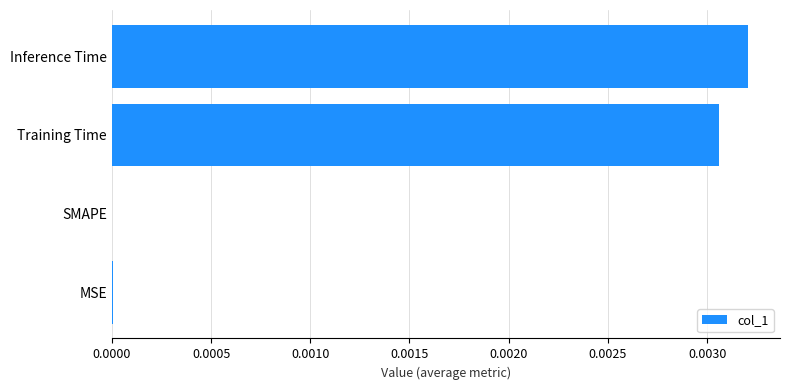

The chart shows a value of 0.0 at MSE. True or false?

True